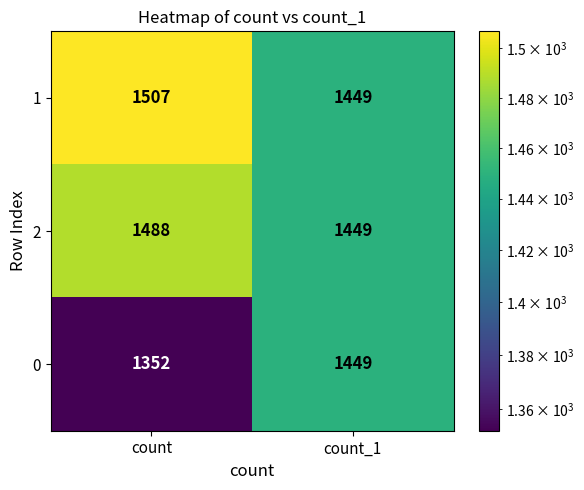

How many distinct data groups are displayed?

3